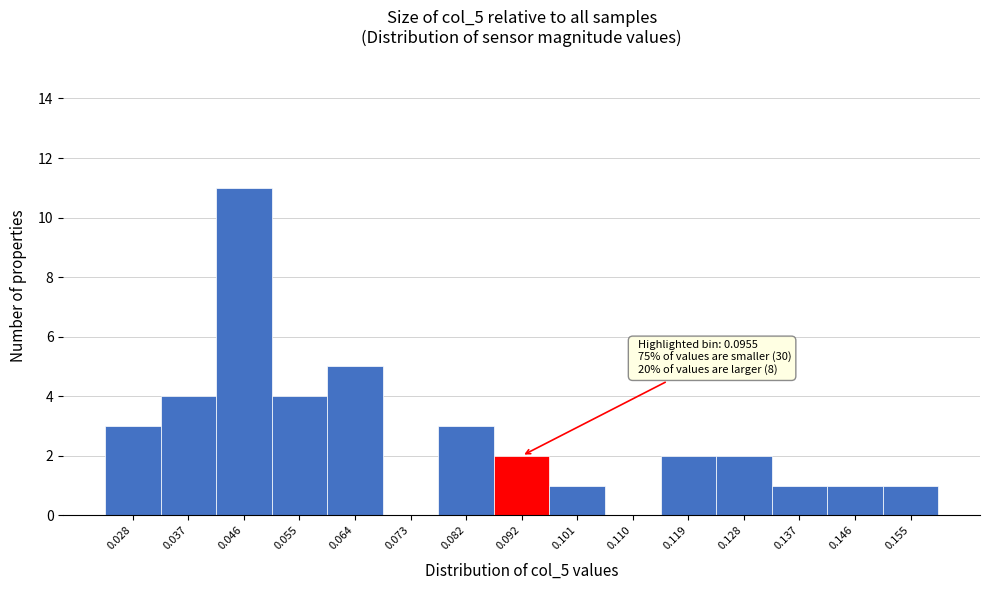

Reading left to right, list all the values displayed in this chart.

0.028=3	0.037=4	0.046=11	0.055=4	0.064=5	0.073=0	0.082=3	0.092=2	0.101=1	0.110=0	0.119=2	0.128=2	0.137=1	0.146=1	0.155=1